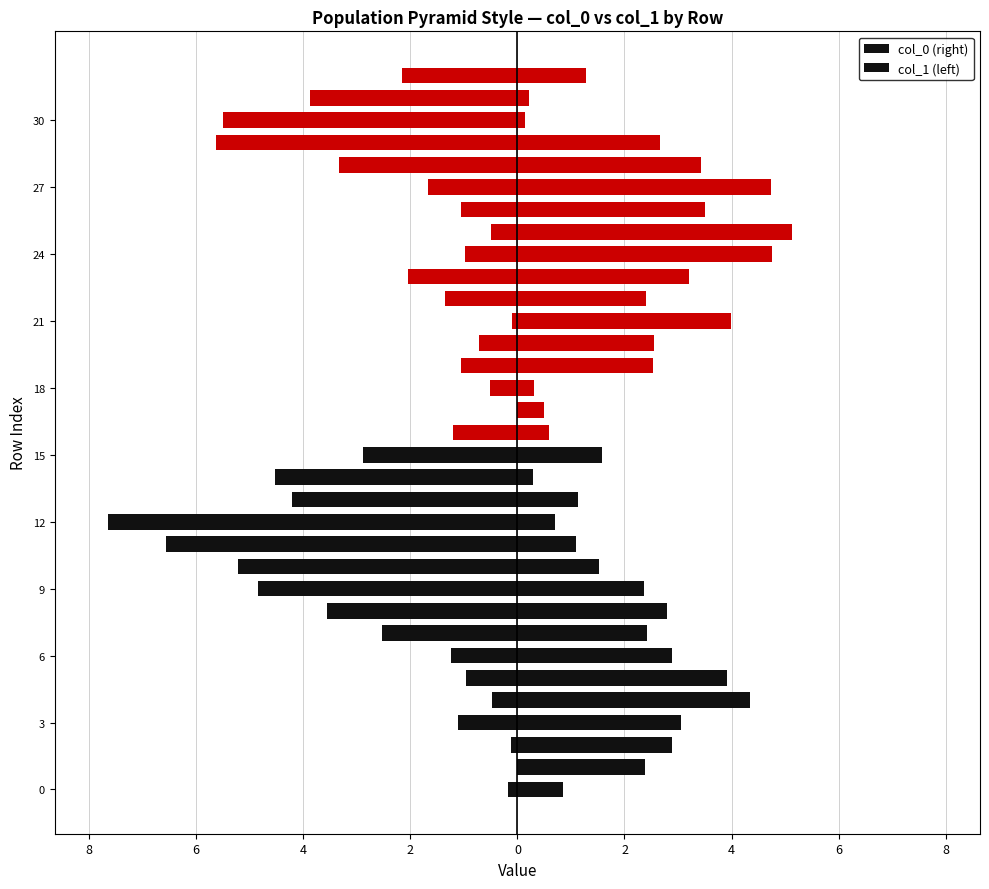

Which series has the widest spread of values?

col_1 (left)